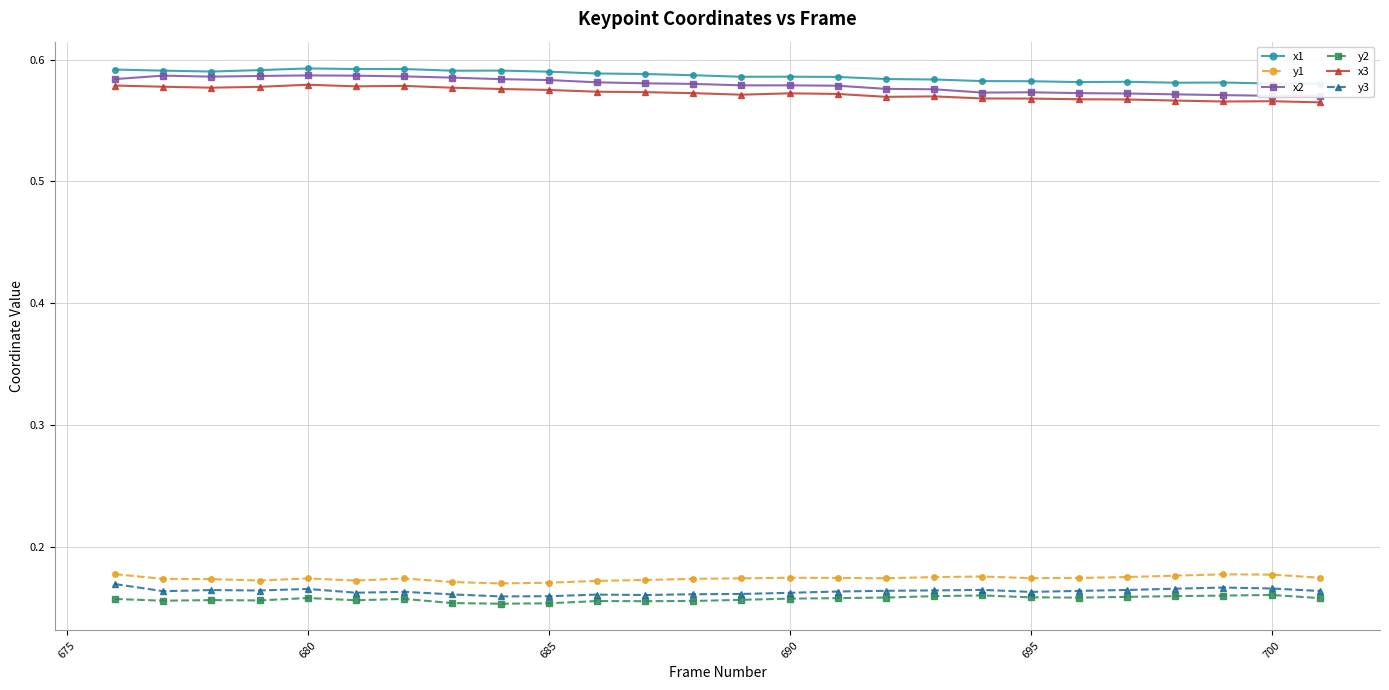

In x1, how many points are lower than both neighbors (excluding endpoints)?

6